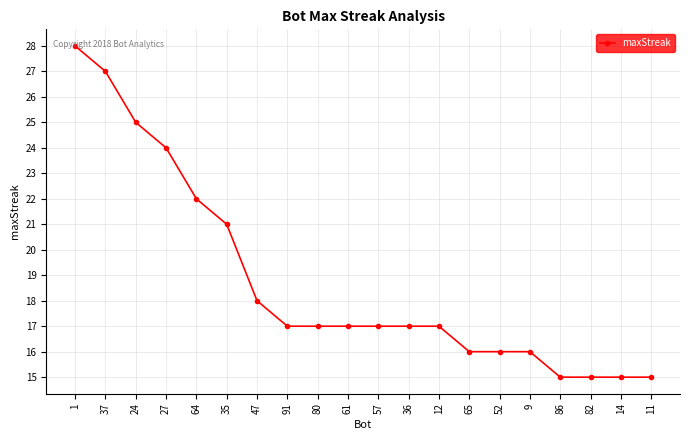

What position from the right is 9?

5